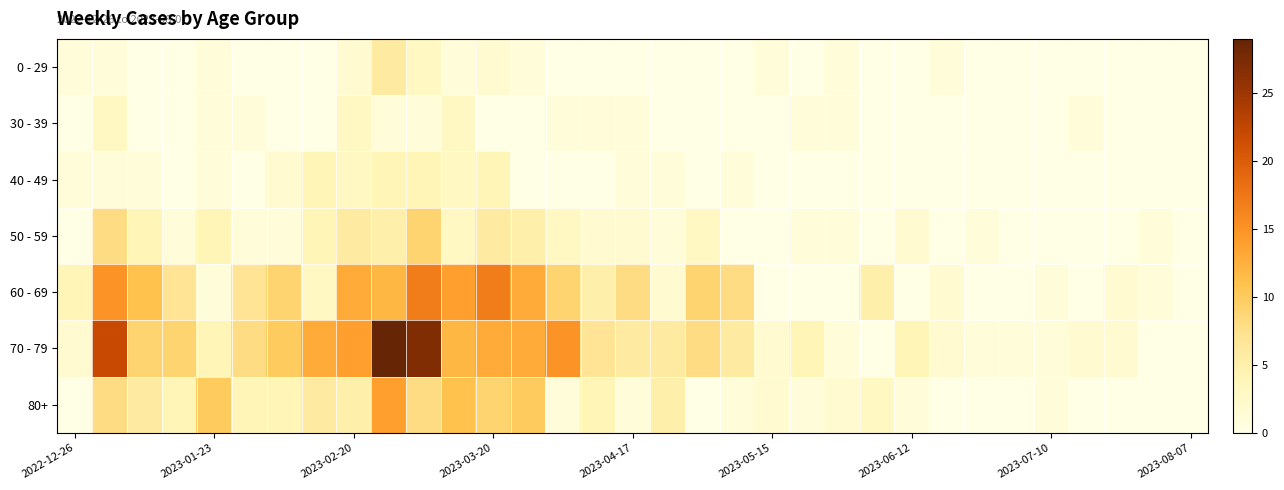

Rank the series by their maximum value, from highest to lowest.

70 - 79, 60 - 69, 80+, 50 - 59, 0 - 29, 40 - 49, 30 - 39